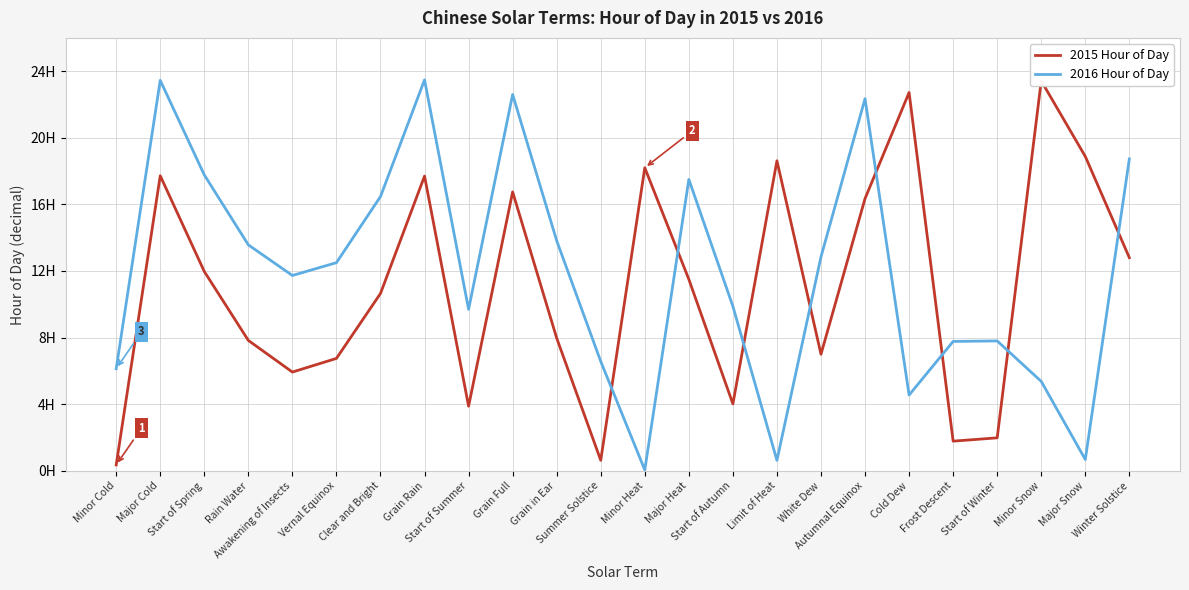

The value of 2015 Hour of Day at Start of Winter is 0.8. True or false?

False